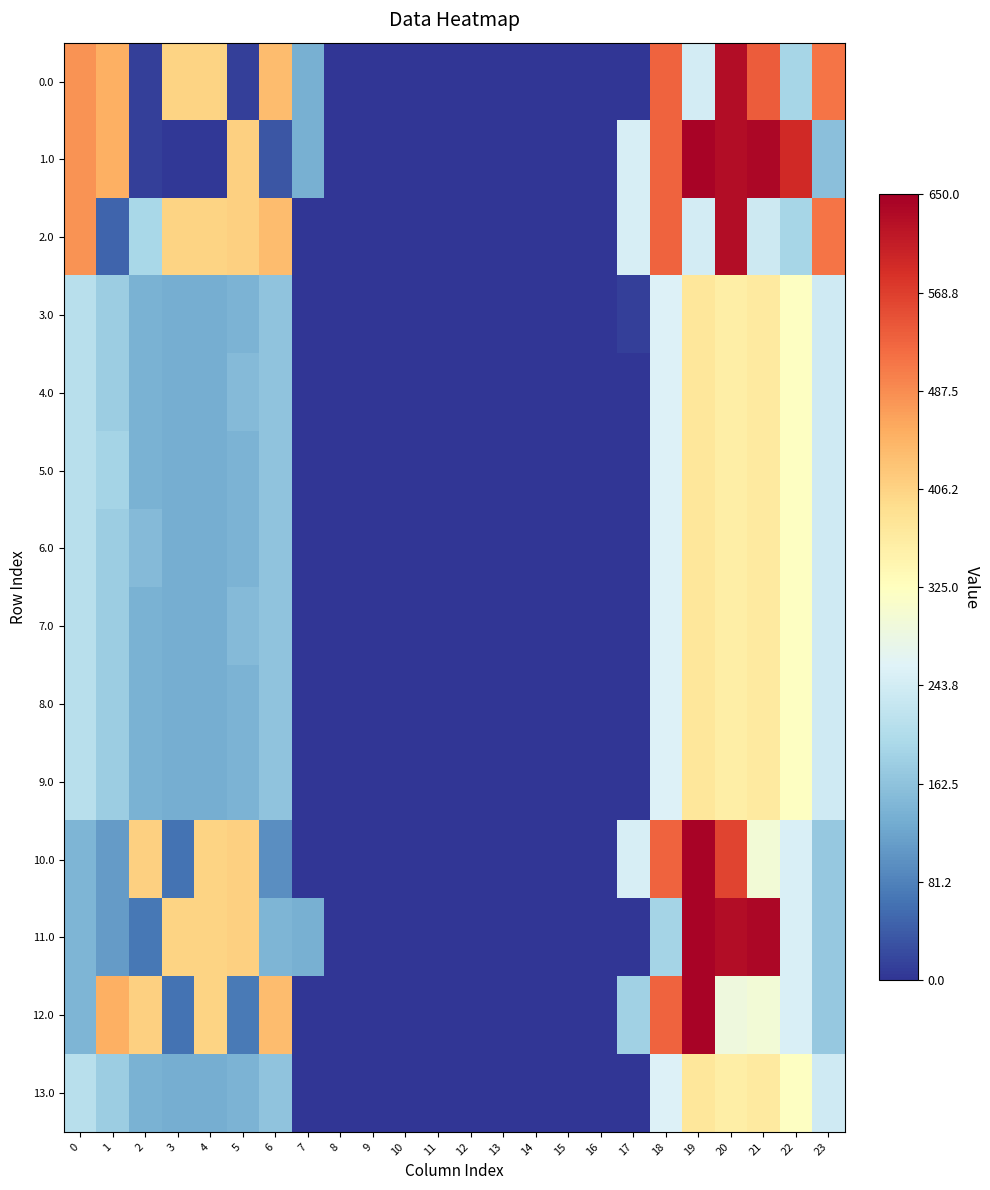

At which category does the chart reach its minimum across all series?

8